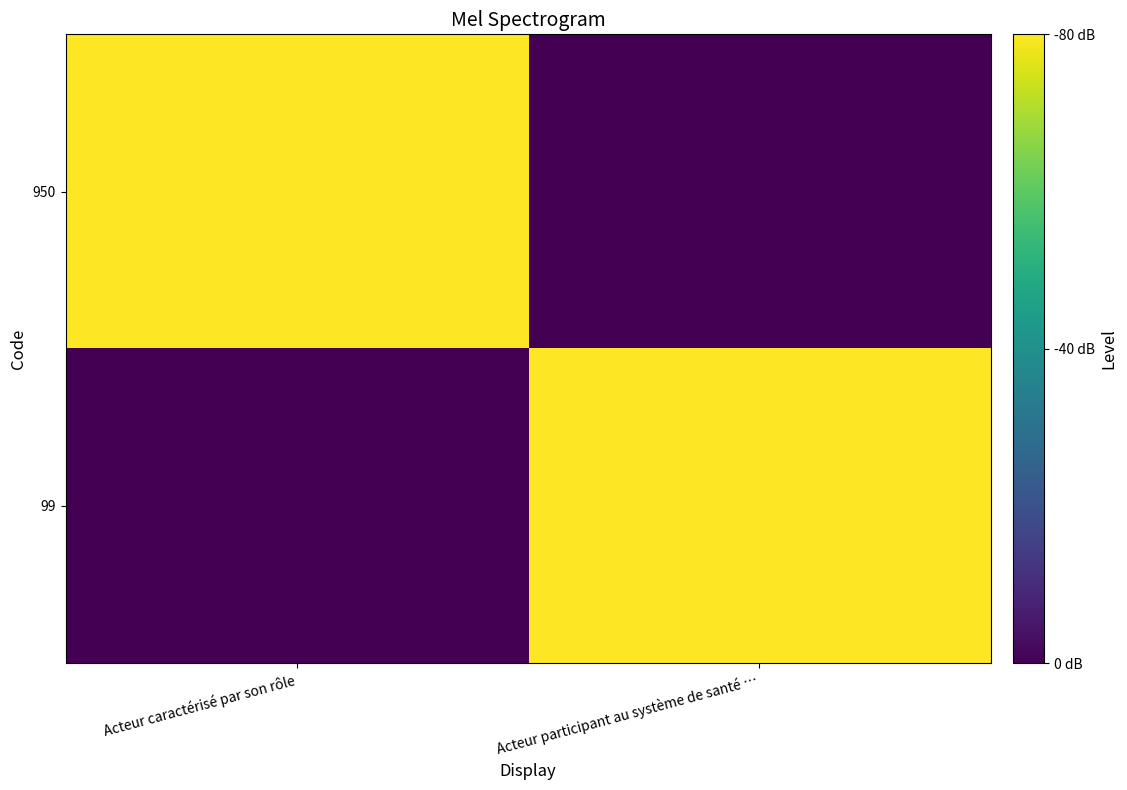

Rank the series by their maximum value, from highest to lowest.

950, 99